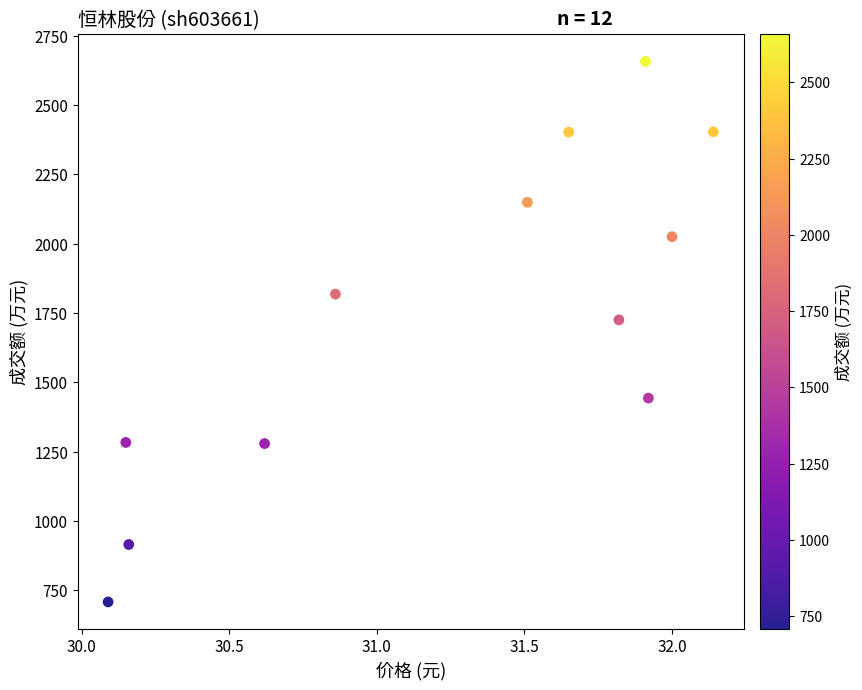

What is the average Y value?

1734